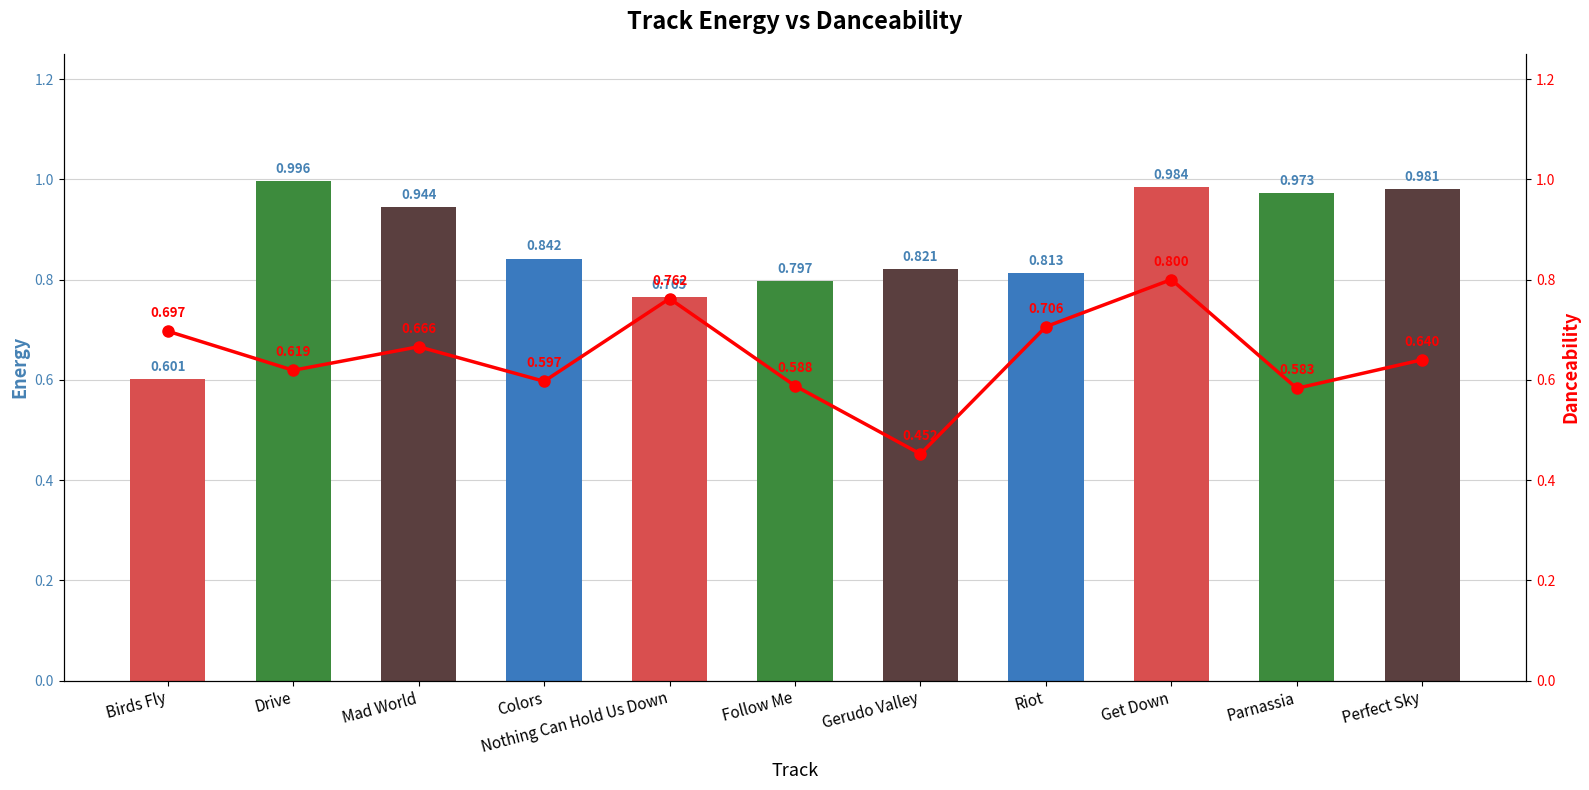

What value does the danceability series have at Get Down?

0.8